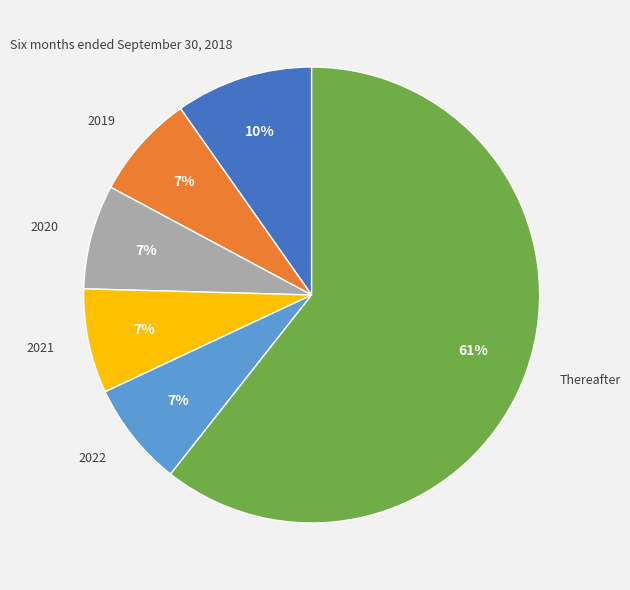

To the nearest percent, what is the average slice percentage?

17%